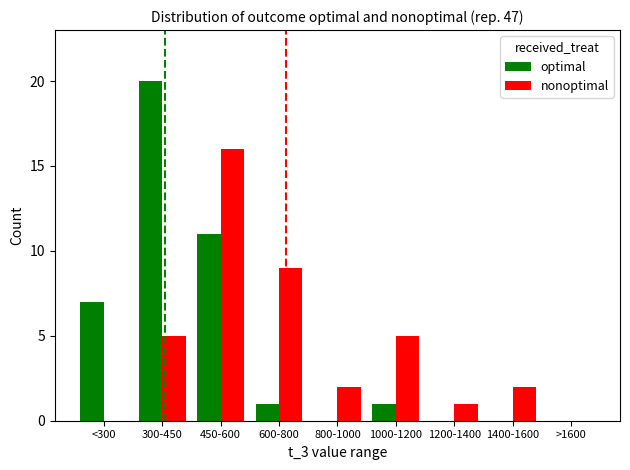

True or false: optimal has a value of 0 at 1400-1600.

True